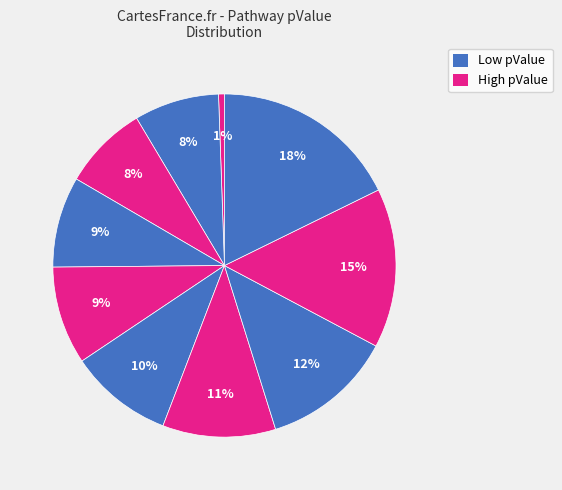

Is there a majority slice in this chart?

No